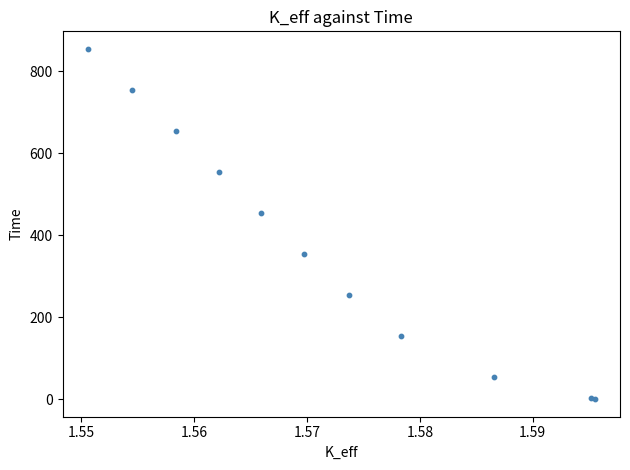

What Y value in the scatter plot is closest to 427?

454